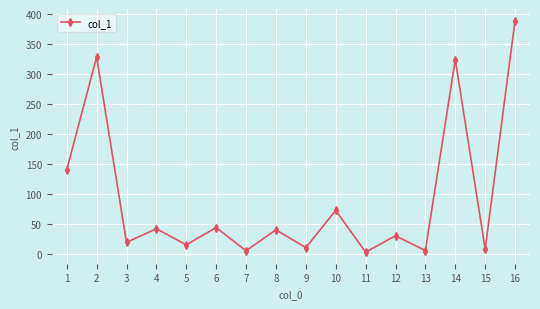

What is the average value?

91.9